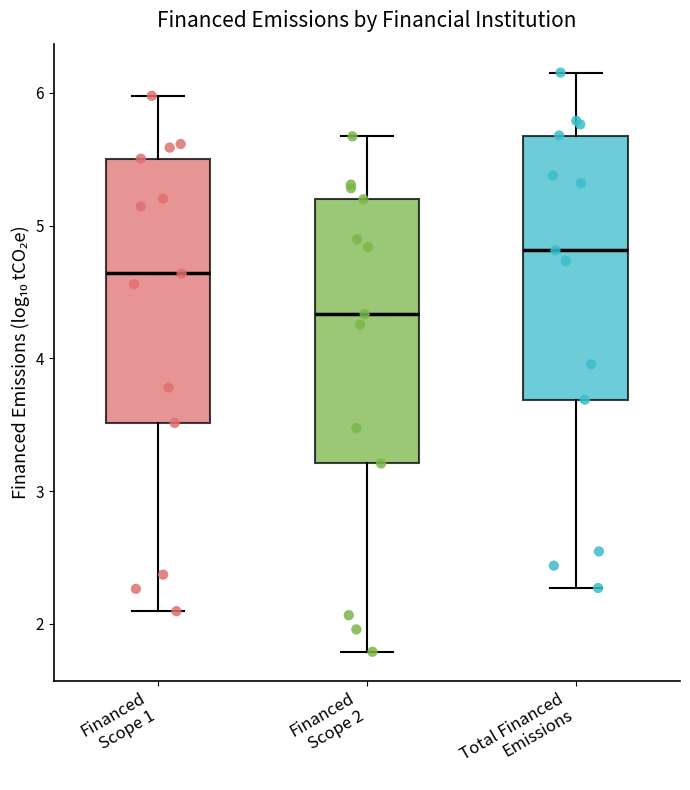

Where does the lower whisker of the box for Total Financed Emissions end on the y-axis? The values are not printed on the chart, so give them approximately, as read against the axis.

2.3